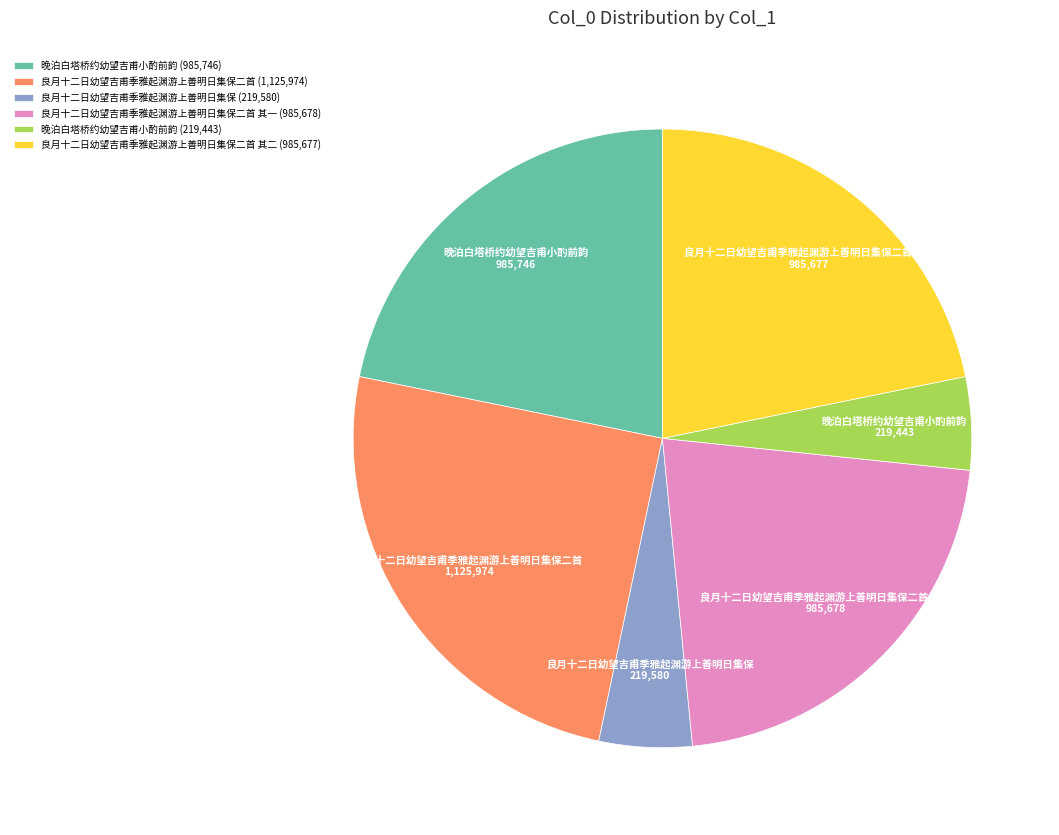

Combined, do 晚泊白塔桥约幼望吉甫小酌前韵 (985,746) and 良月十二日幼望吉甫季雅起渊游上善明日集保二首 其一 (985,678) account for over 50%?

No